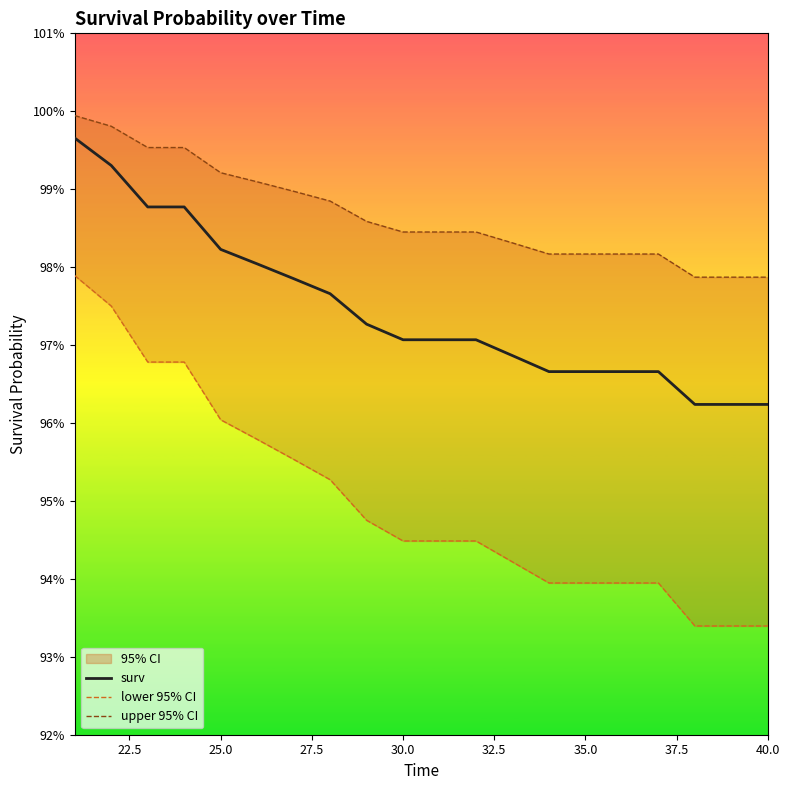

How many distinct data groups are displayed?

3